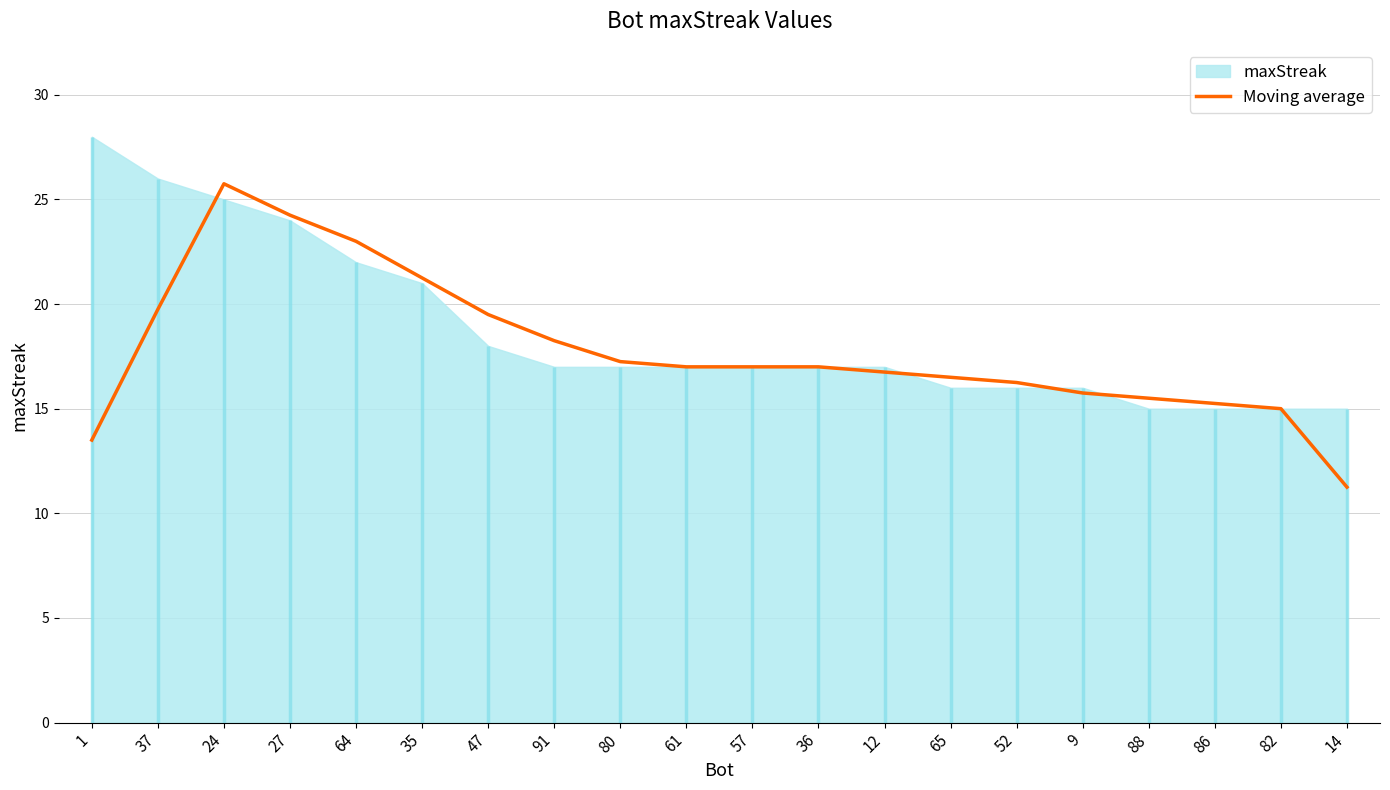

Reading left to right, list all the values displayed in this chart.

1=13.5	37=19.8	24=25.8	27=24.2	64=23.0	35=21.2	47=19.5	91=18.2	80=17.2	61=17.0	57=17.0	36=17.0	12=16.8	65=16.5	52=16.2	9=15.8	88=15.5	86=15.2	82=15.0	14=11.2